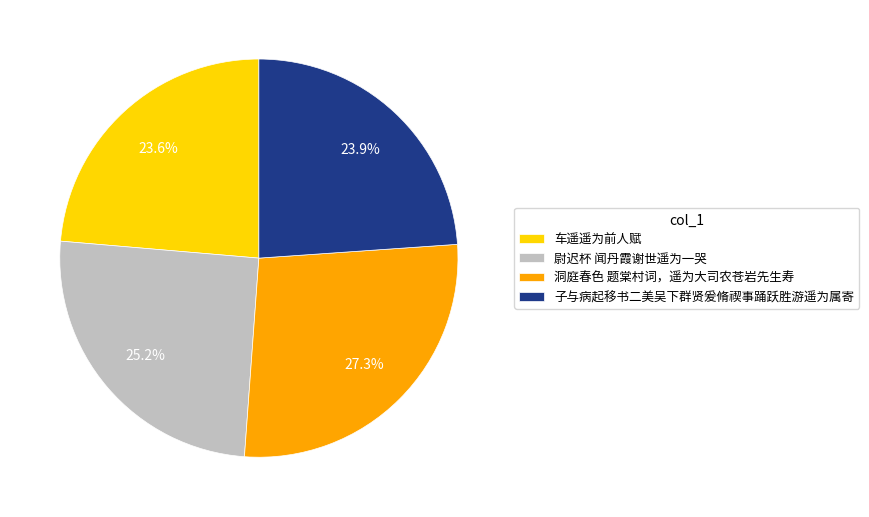

How many slices are in this pie chart?

4